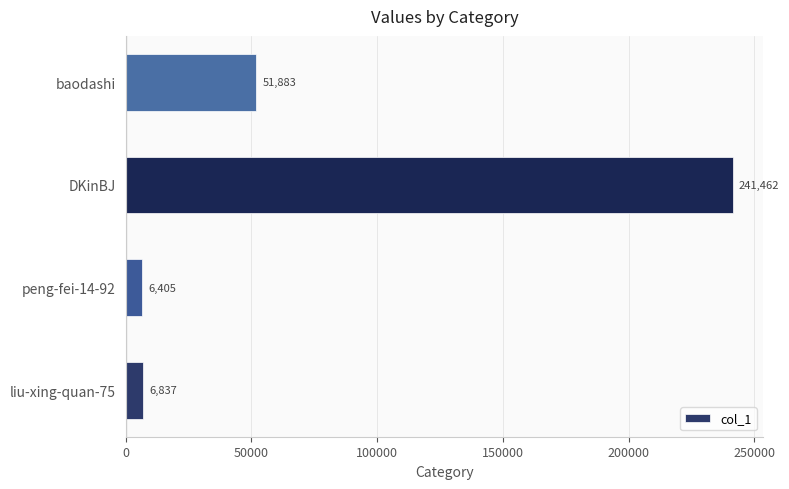

At which label is the value closest to 123933?

baodashi